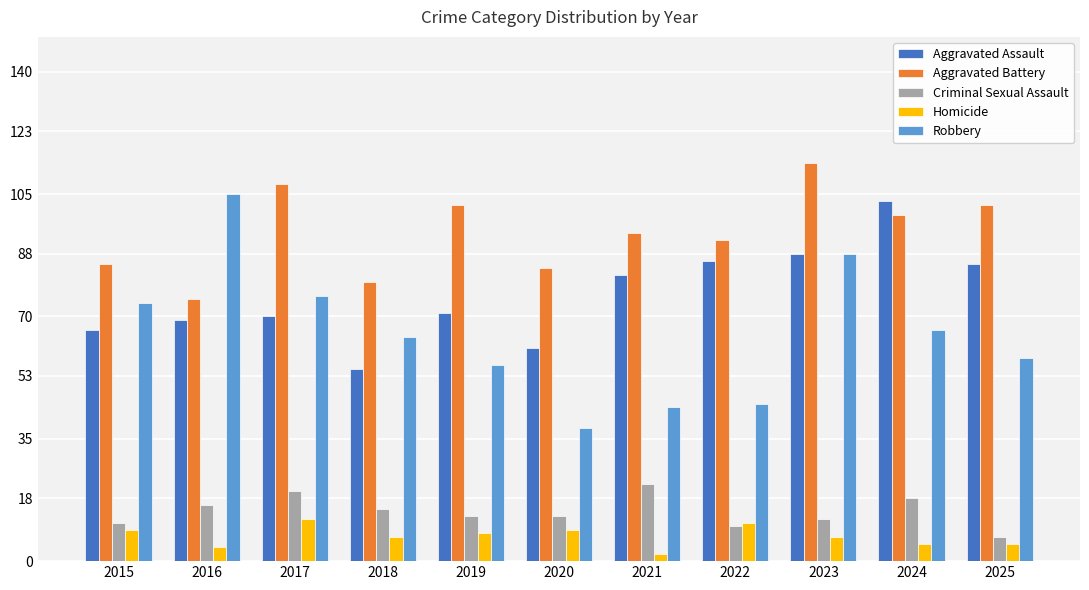

Is the value of Homicide at 2024 greater than the value of Aggravated Battery at 2016?

No